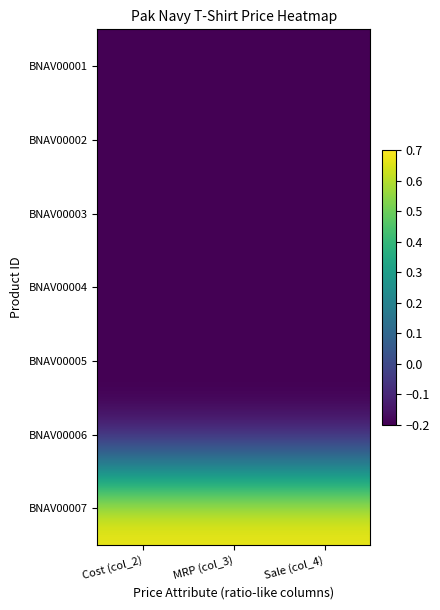

Reading left to right, list all the values displayed in this chart.

BNAV00001: Cost (col_2)=-0.2	MRP (col_3)=-0.2	Sale (col_4)=-0.2
BNAV00002: Cost (col_2)=-0.2	MRP (col_3)=-0.2	Sale (col_4)=-0.2
BNAV00003: Cost (col_2)=-0.2	MRP (col_3)=-0.2	Sale (col_4)=-0.2
BNAV00004: Cost (col_2)=-0.2	MRP (col_3)=-0.2	Sale (col_4)=-0.2
BNAV00005: Cost (col_2)=-0.2	MRP (col_3)=-0.2	Sale (col_4)=-0.2
BNAV00006: Cost (col_2)=-0.2	MRP (col_3)=-0.2	Sale (col_4)=-0.2
BNAV00007: Cost (col_2)=0.7	MRP (col_3)=0.7	Sale (col_4)=0.7